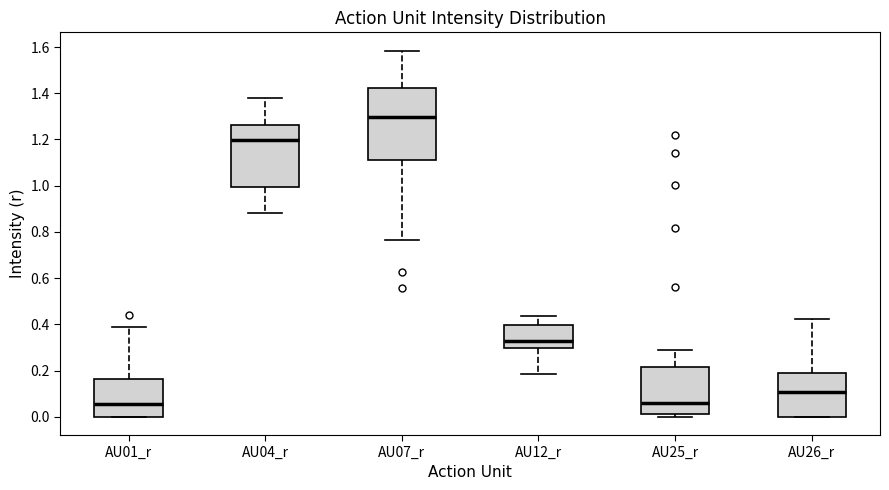

Where does the upper whisker of the box for AU07_r end on the y-axis? The values are not printed on the chart, so give them approximately, as read against the axis.

1.58